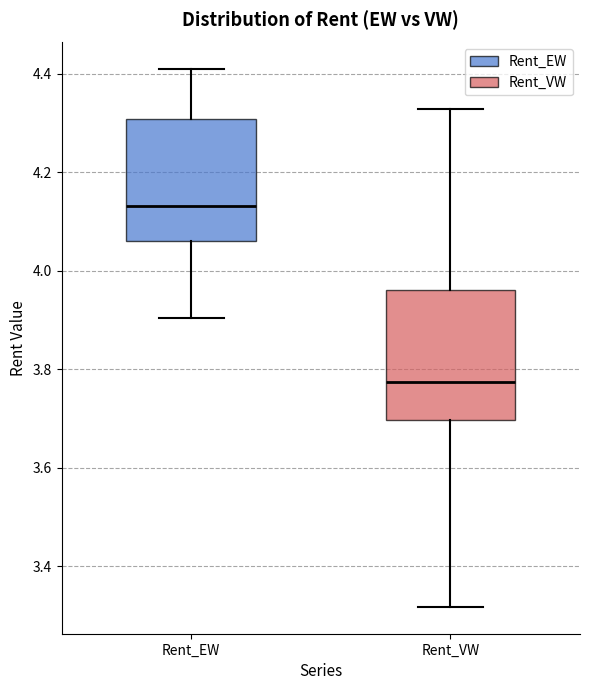

Reading left to right, transcribe this box plot: for each box, give where its median line is, the range the box spans, and where its two whiskers end, as read against the y-axis. The values are not printed on the chart, so give them approximately, as read against the axis.

Rent_EW: median 4.14, box 4.06 to 4.30, whiskers 3.90 to 4.40
Rent_VW: median 3.78, box 3.70 to 3.96, whiskers 3.32 to 4.32